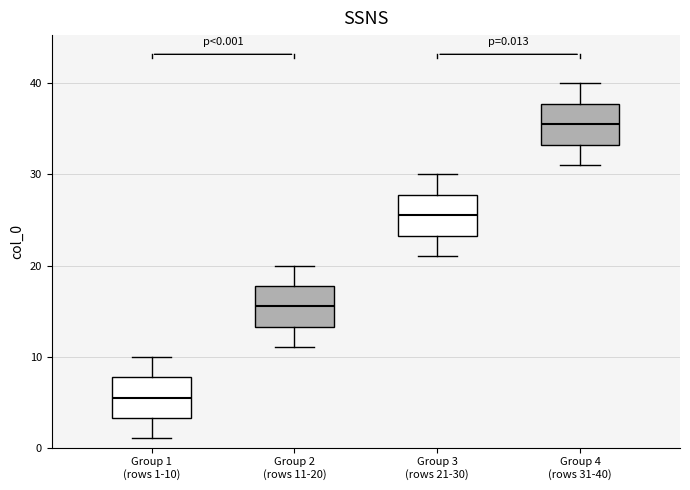

Which box's median line is the lowest?

Group 1 (rows 1-10)